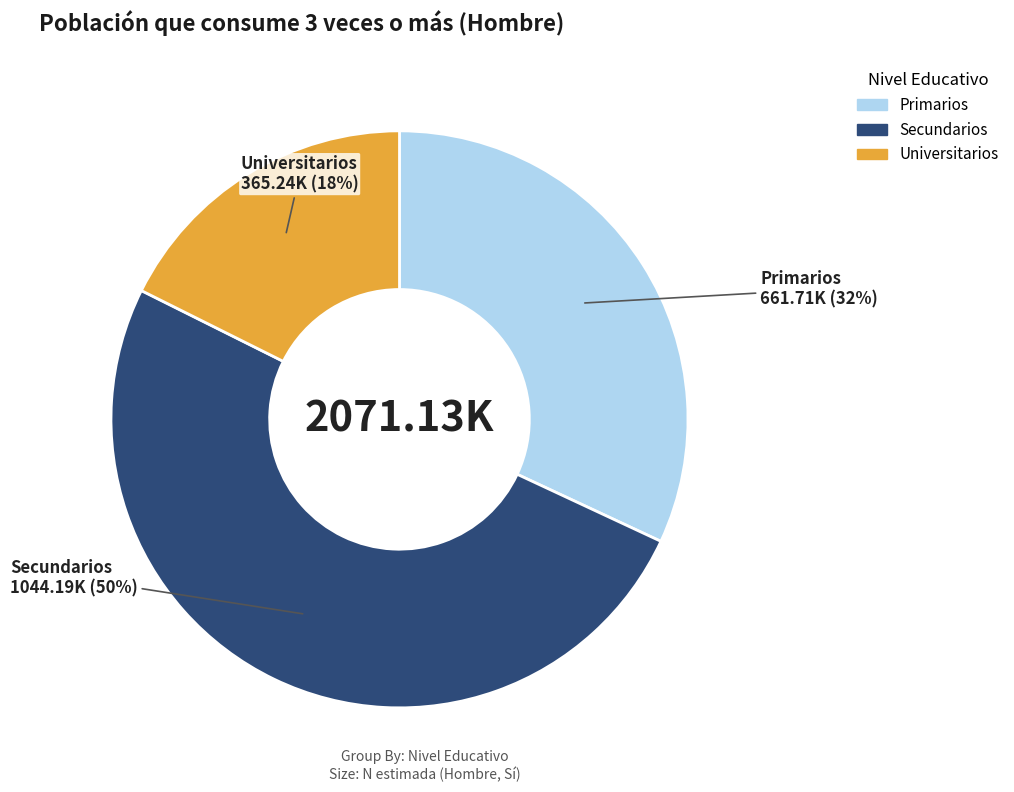

To the nearest percent, what is the combined percentage of Secundarios and Universitarios?

68%